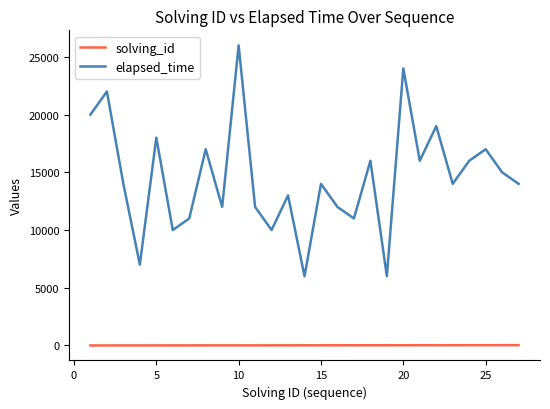

What is the difference between the maximum and minimum values in the elapsed_time series?

20000